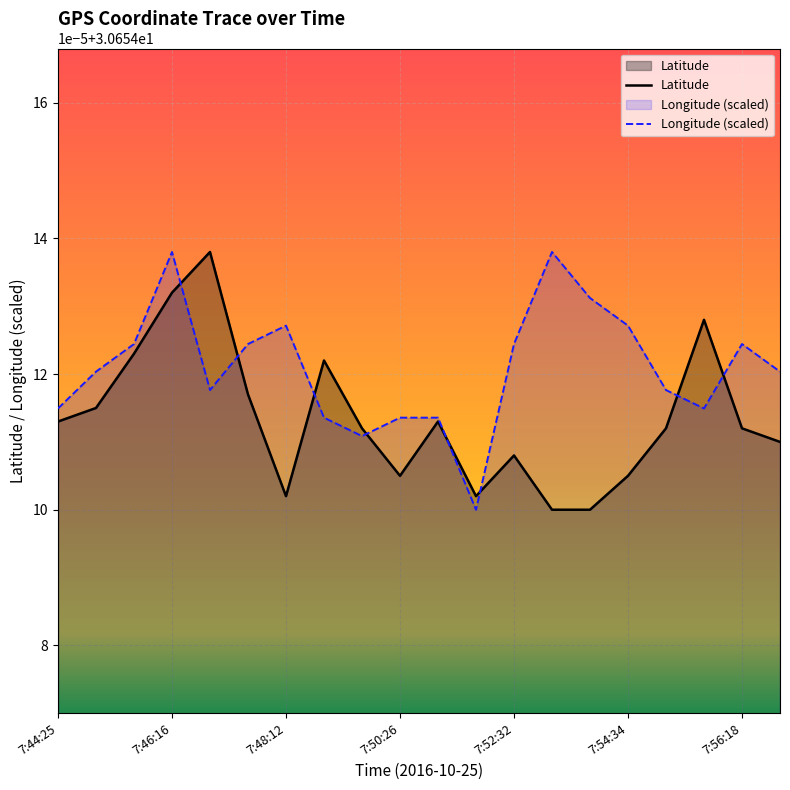

Does the chart display data point markers on the line(s)?

No